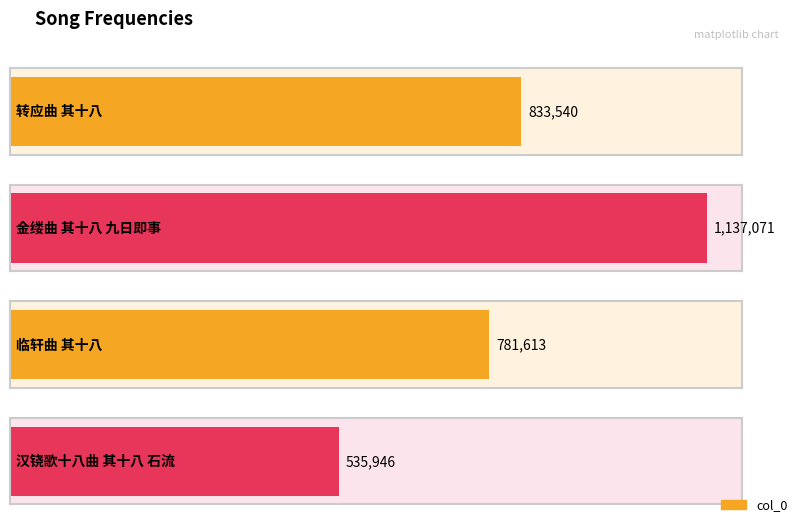

What is the value of the 2nd bar from the left?

1137071